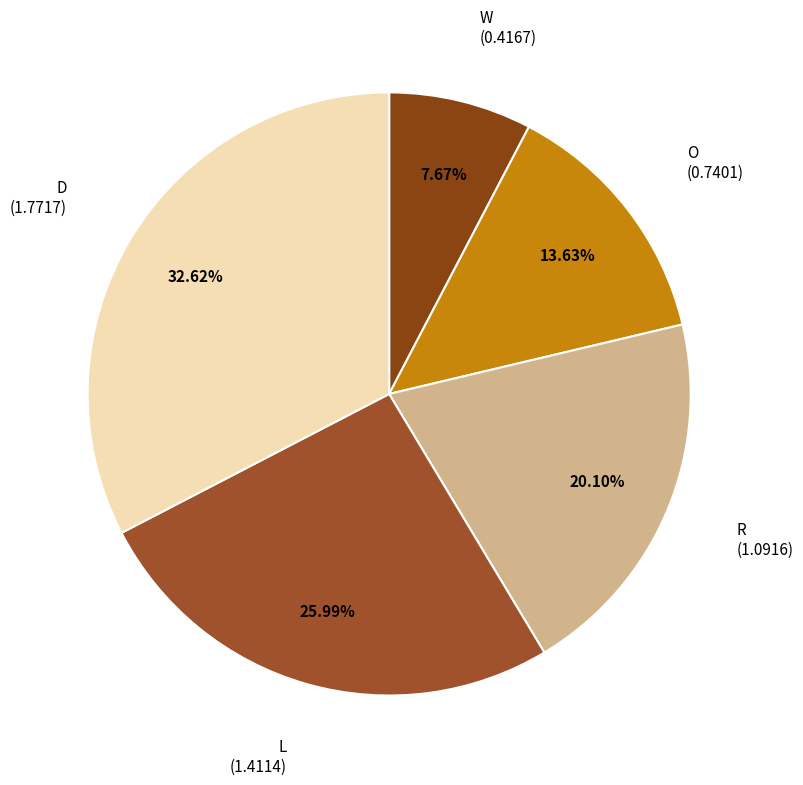

To the nearest percent, what percentage of the pie is O?

14%